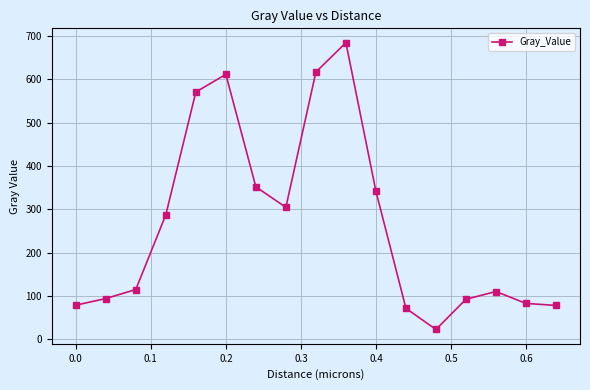

How many interior local peaks (higher than both neighbors) does the data have?

3